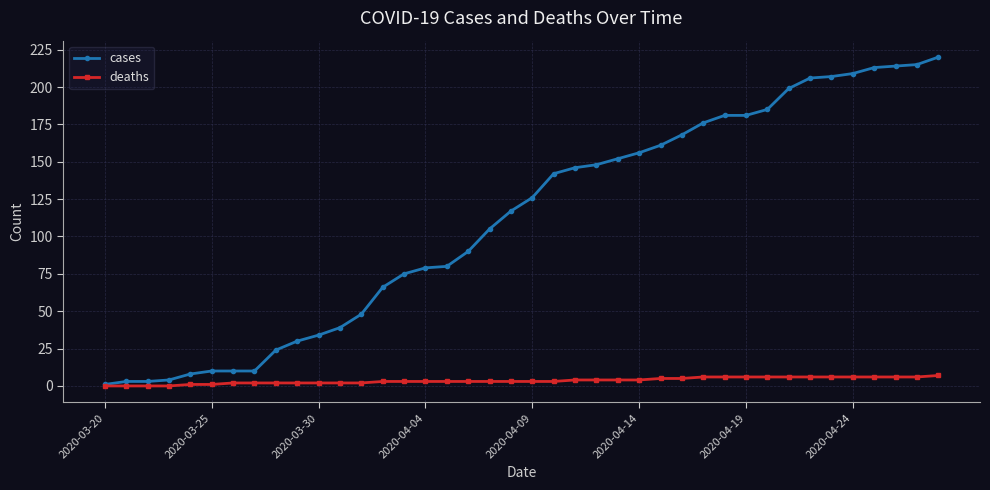

Rank the series by their maximum value, from lowest to highest.

deaths, cases